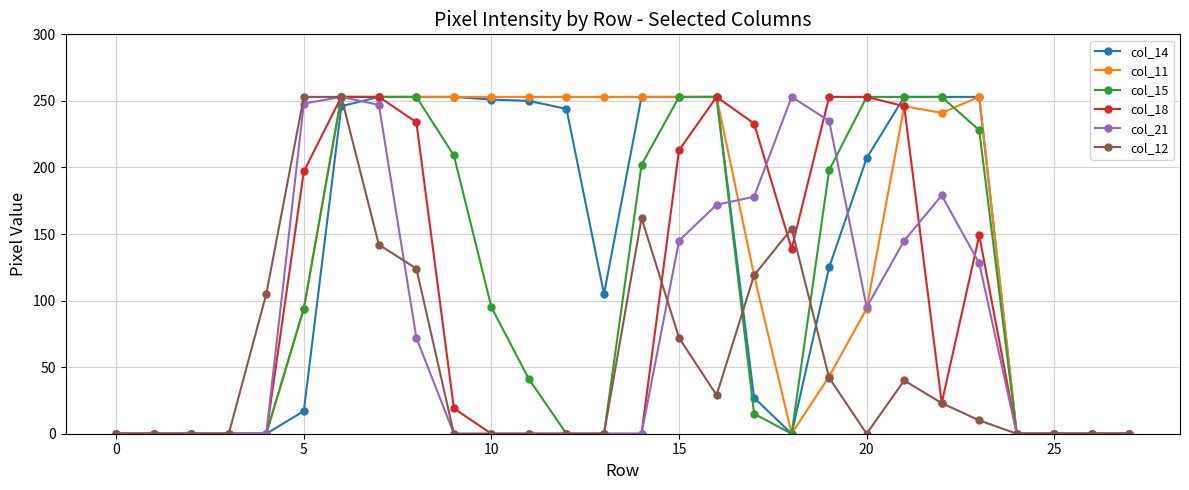

How many data points in col_14 are less than 207?

14